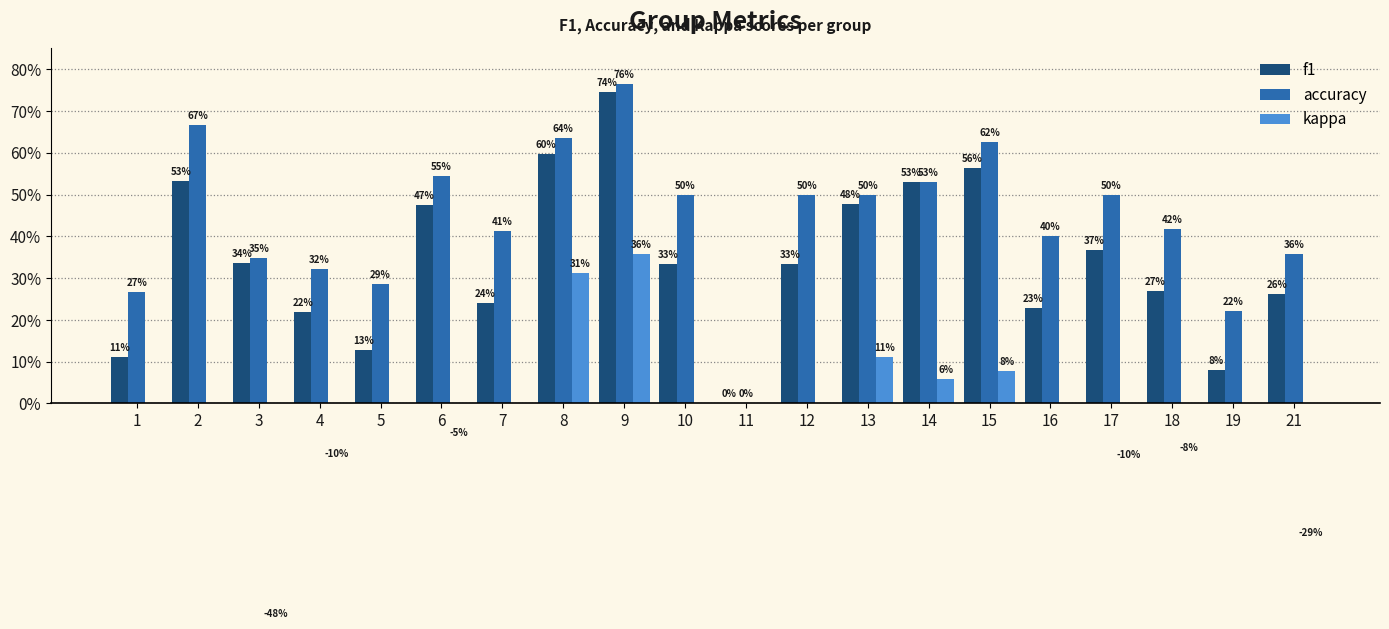

Which series has the largest total across all categories?

accuracy